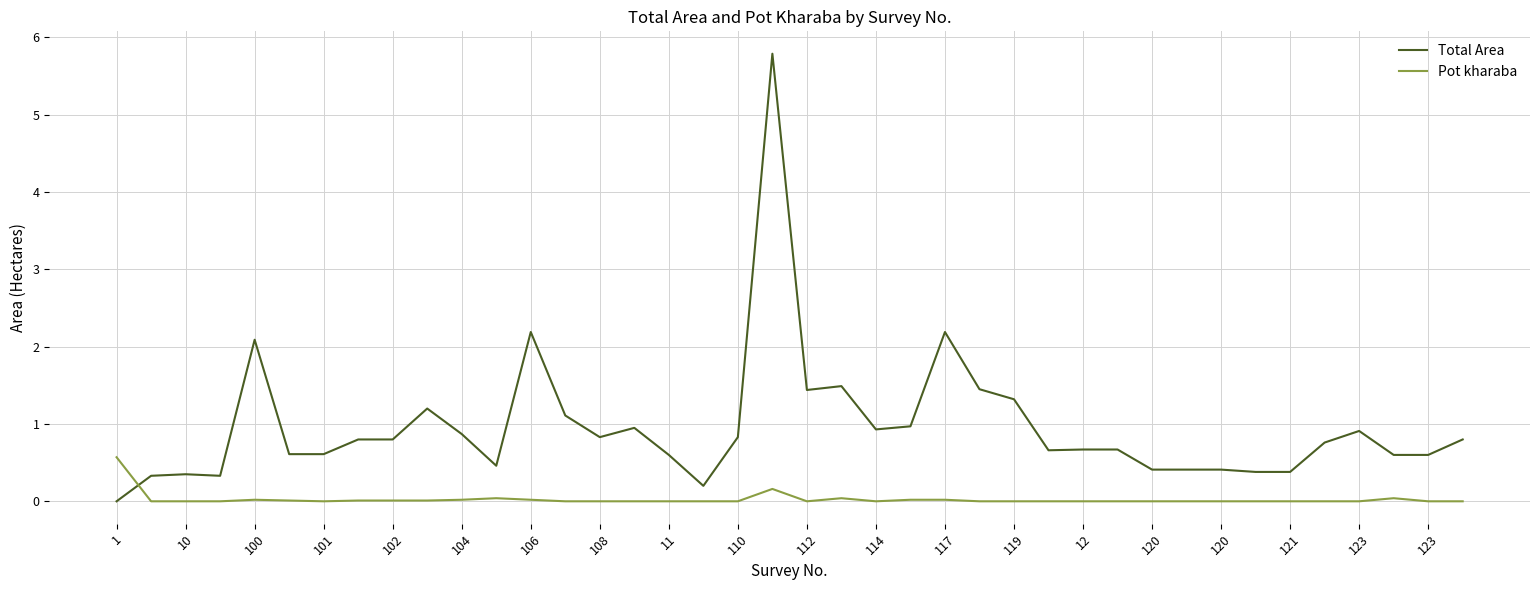

Which series ends up on top after the final intersection of Pot kharaba and Total Area?

Total Area